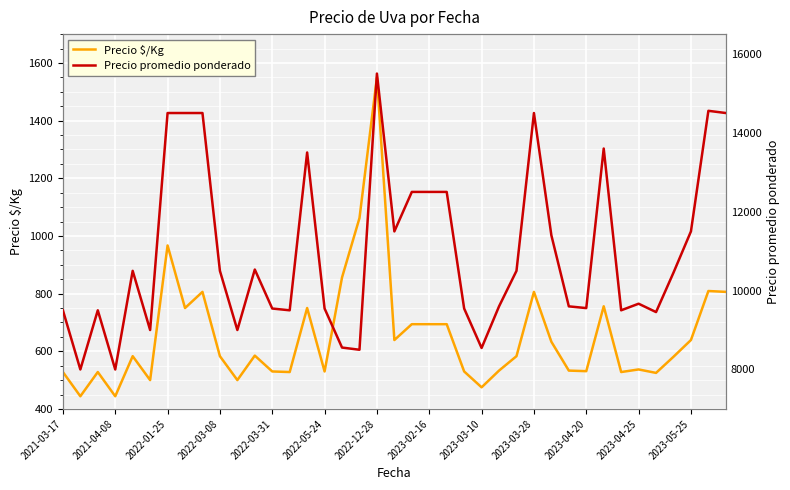

True or false: Precio $/Kg has a value of 179 at 2022-03-08.

False